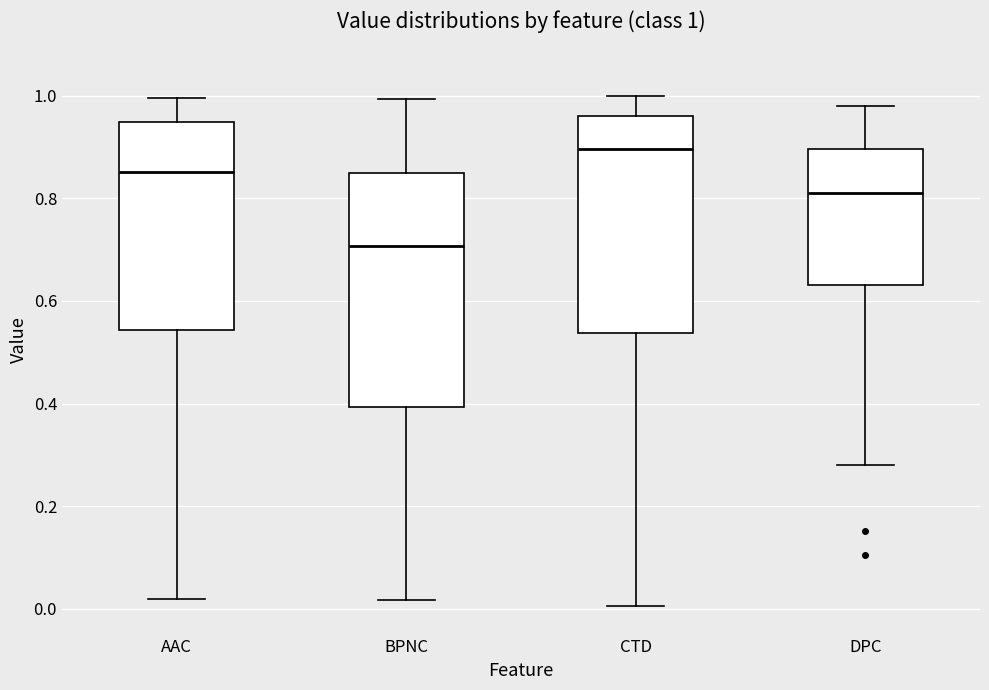

Comparing the boxes themselves (not the whiskers), which one is the tallest?

BPNC